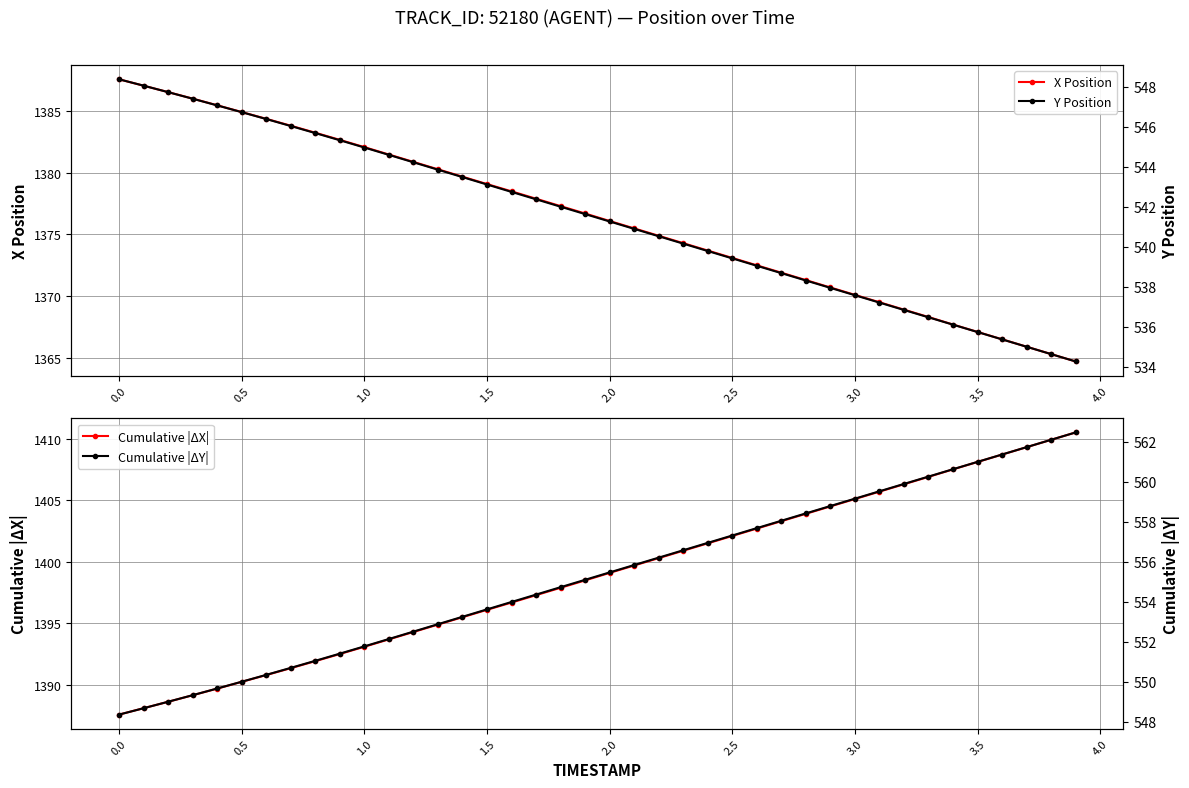

True or false: X Position has more than 2 points higher than both neighbors.

False